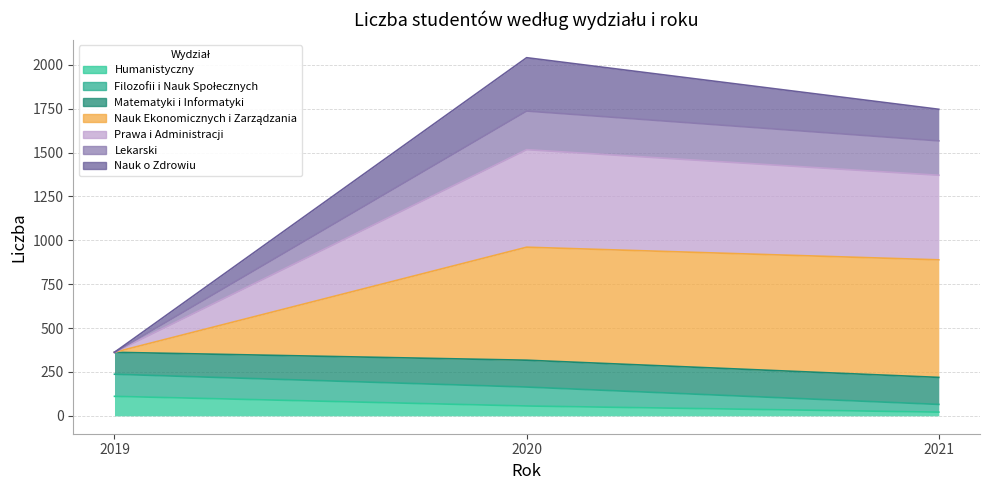

At how many categories does at least one series exceed 1770?

1